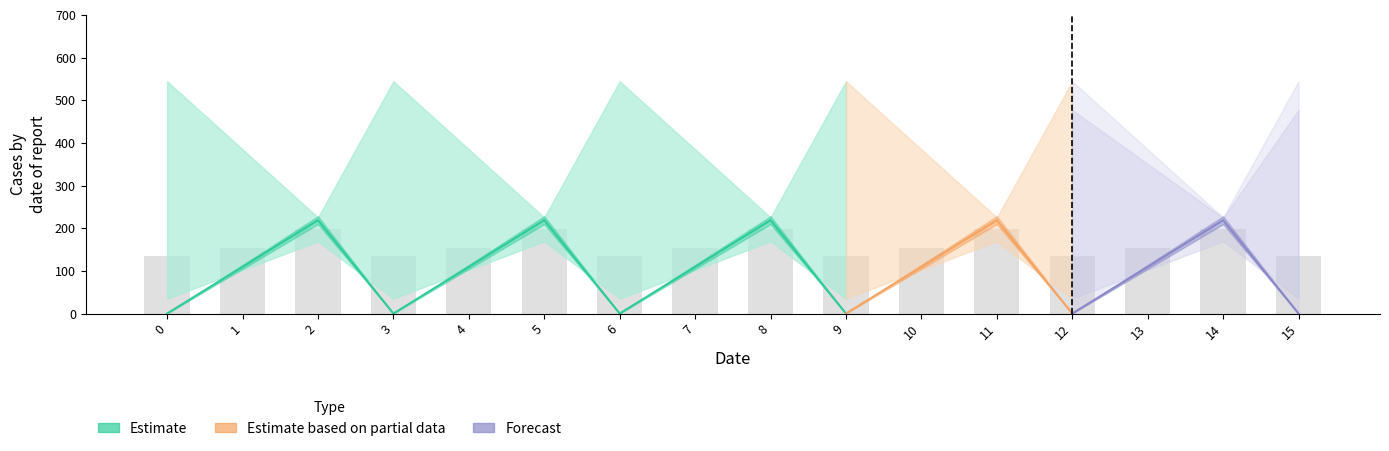

True or false: the data shows 134.3 at 3.

True